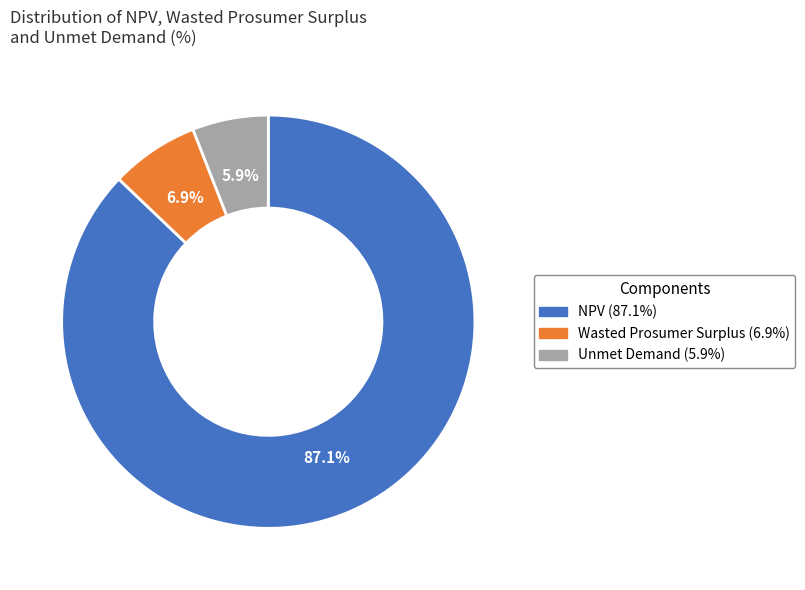

Which category has the smallest portion of the pie?

Unmet Demand